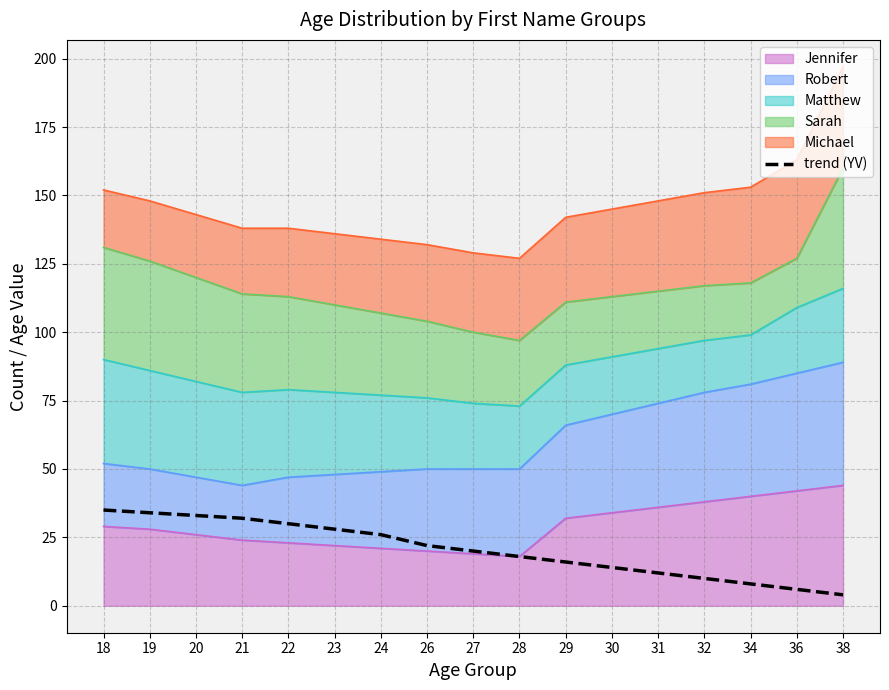

What is the value of the 9th point from the left?

20